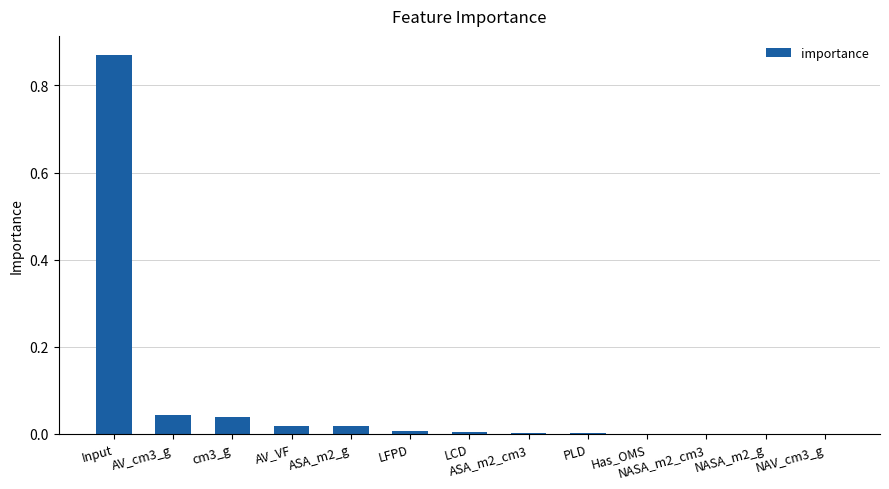

Is it true that the value at ASA_m2_cm3 is 0.0?

True